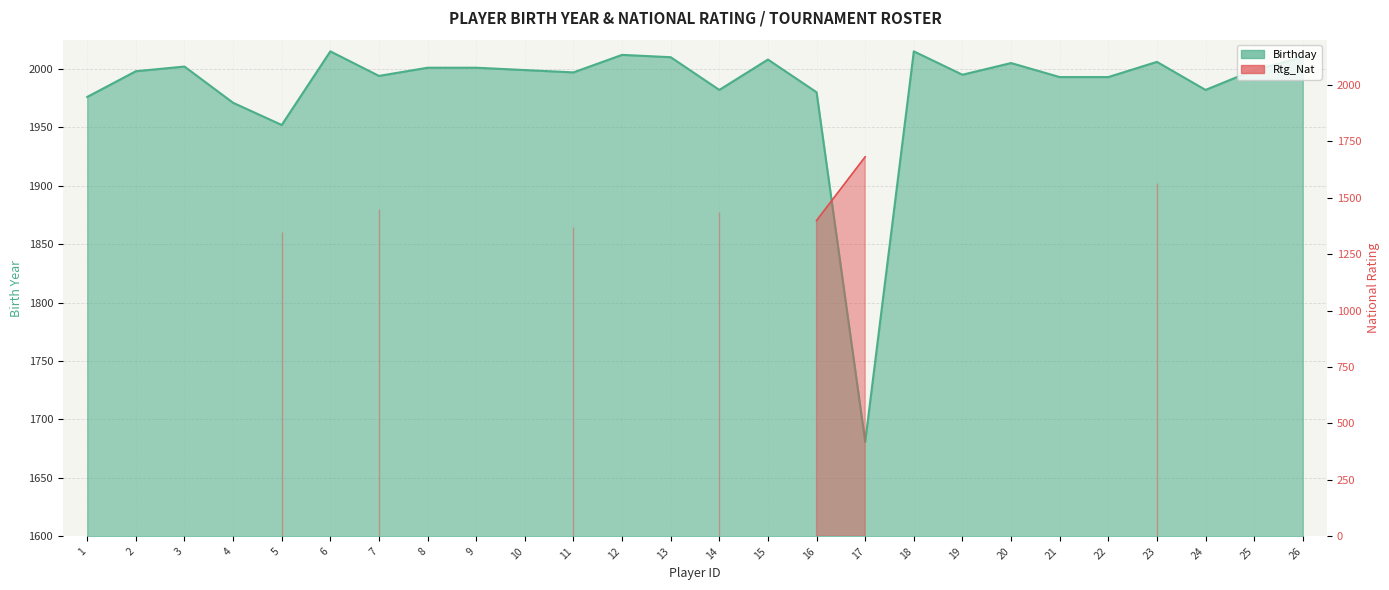

Approximately how many times larger is the value at 15 compared to 4?

1.0